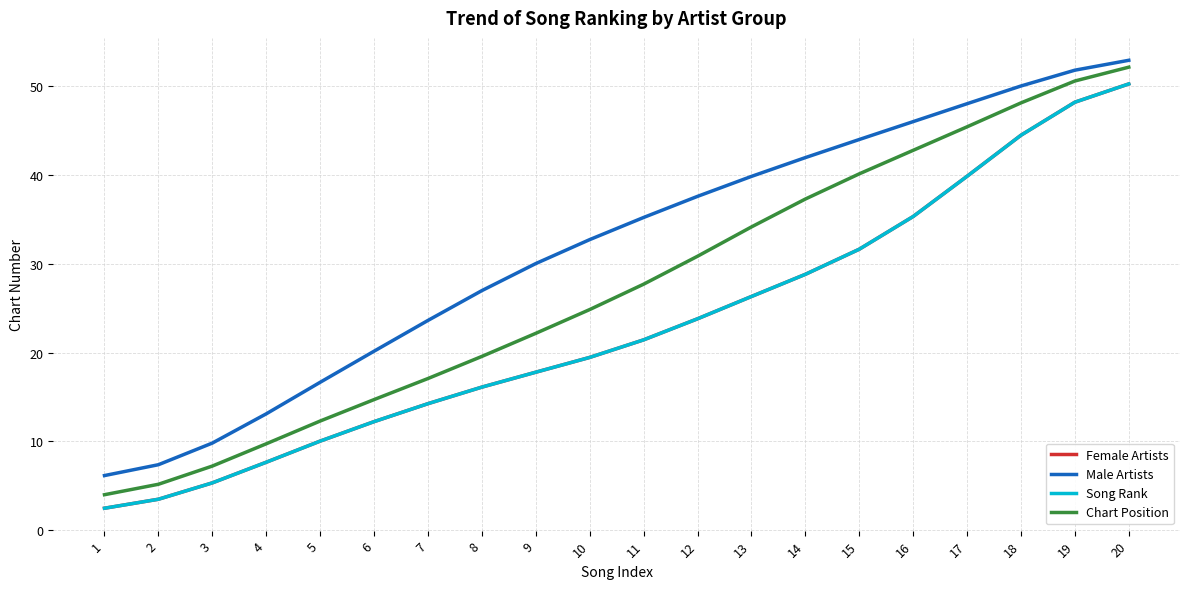

Which series has the widest spread of values?

Chart Position